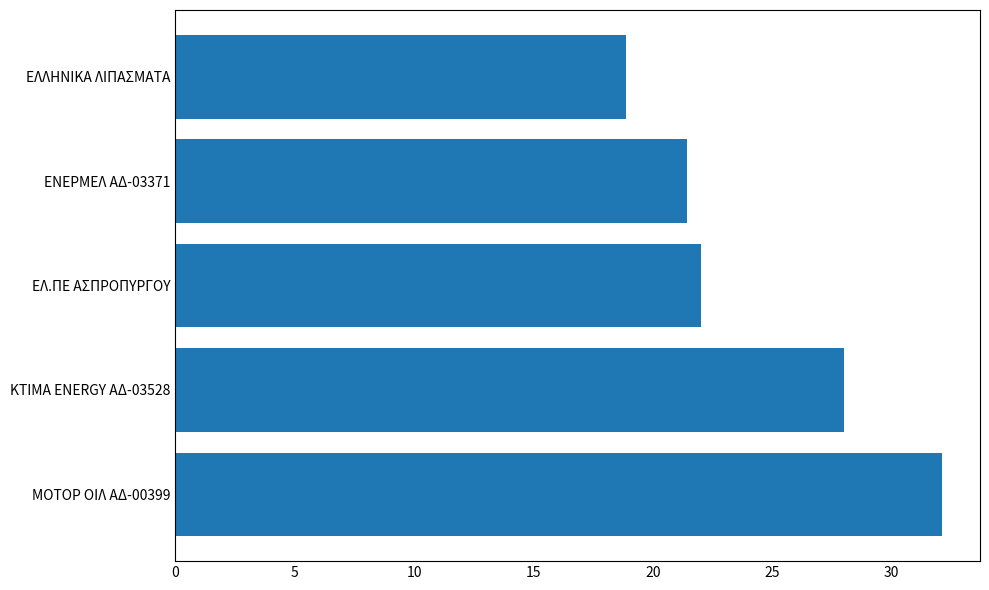

Reading bottom to top, transcribe all the data shown in this chart.

32.1	28.0	22.0	21.4	18.9